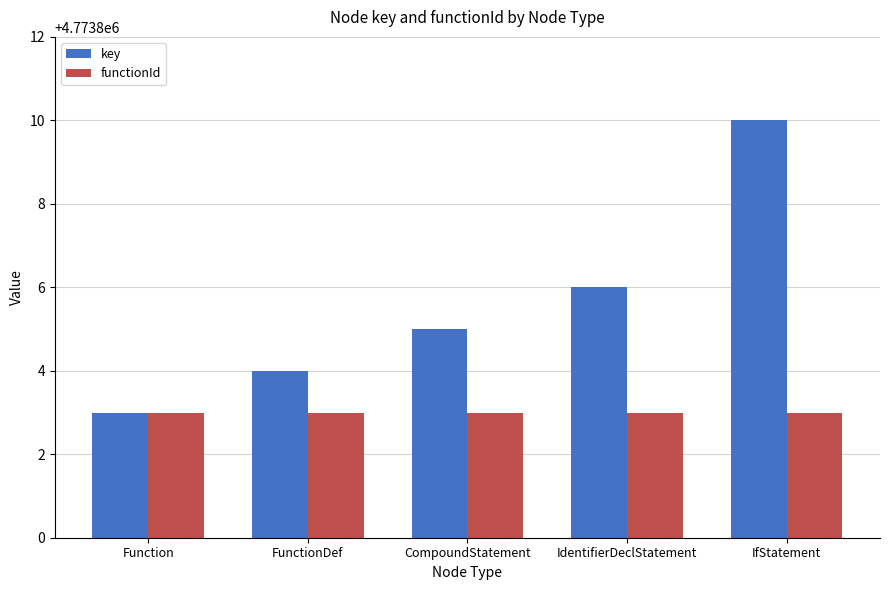

Which series has the largest range (max minus min)?

key